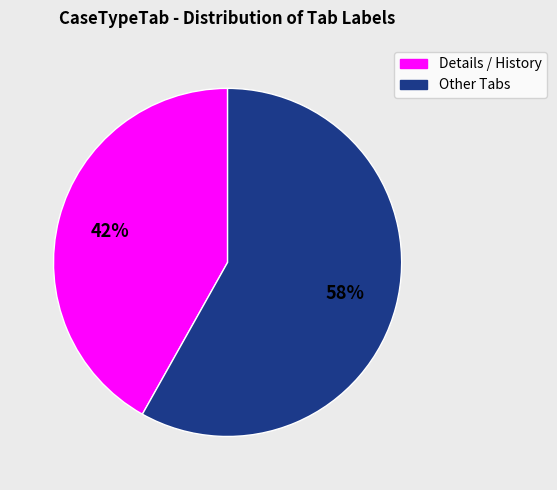

To the nearest percent, what is the average slice percentage?

50%